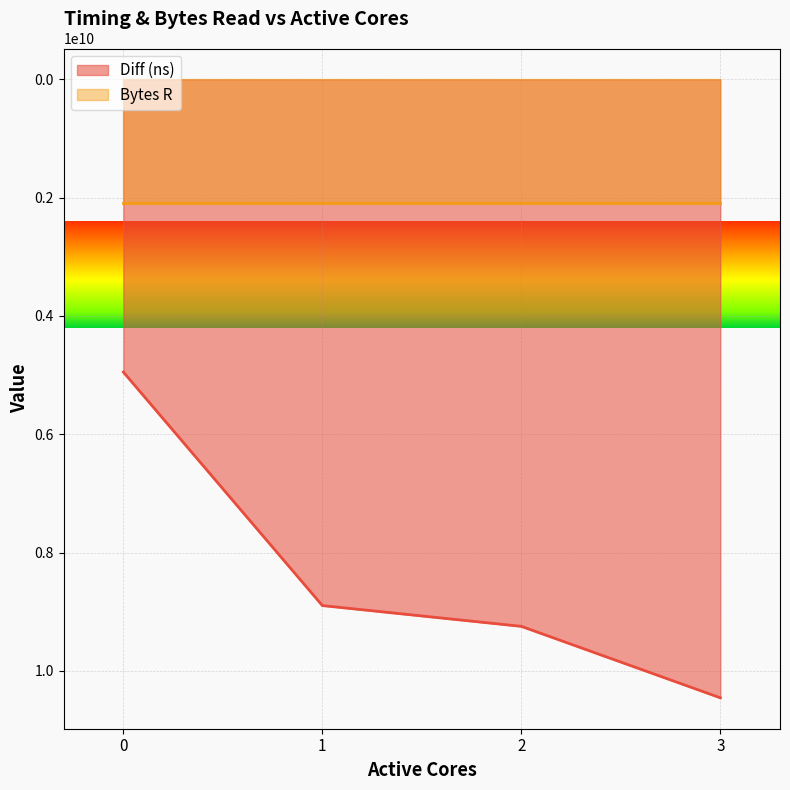

Is it true that the value at 3 is 5998505064?

False